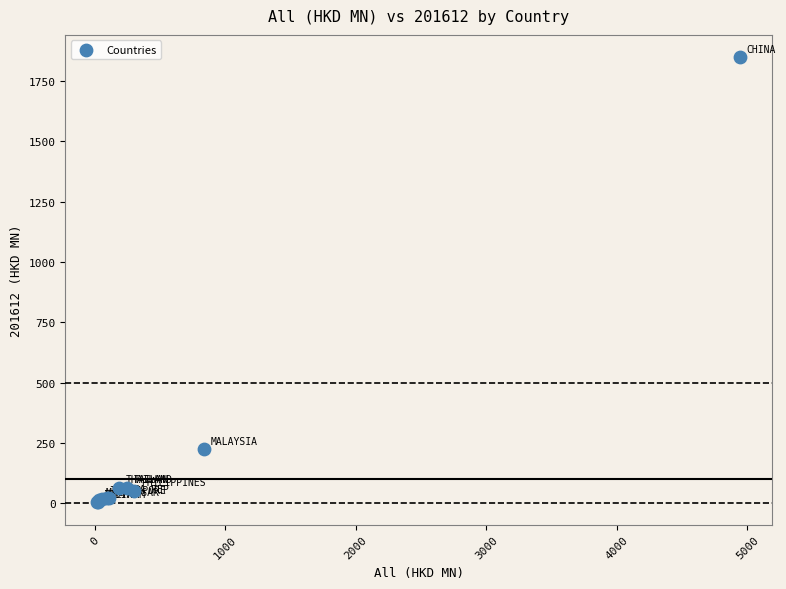

What Y value in the scatter plot is closest to 926?

224.1